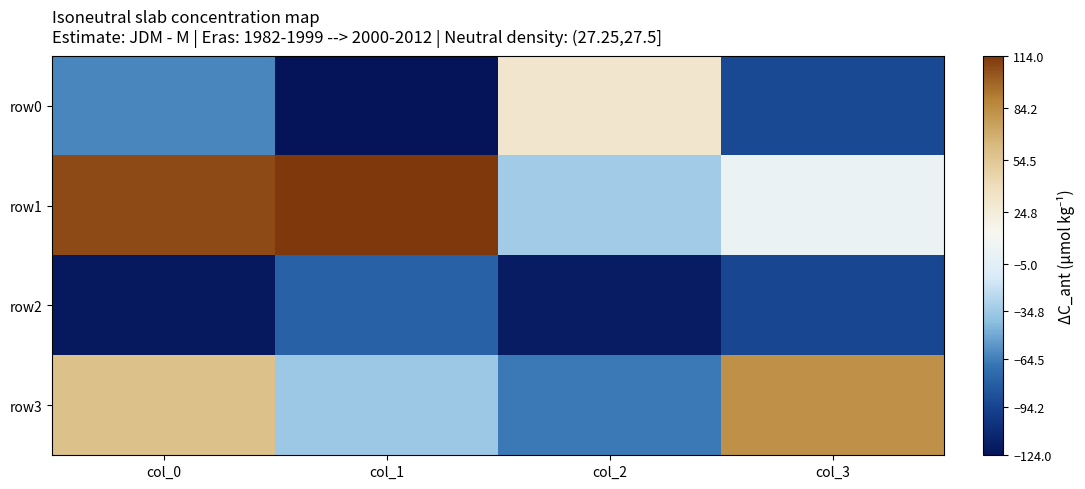

Which series changed the most between col_0 and col_3?

row1